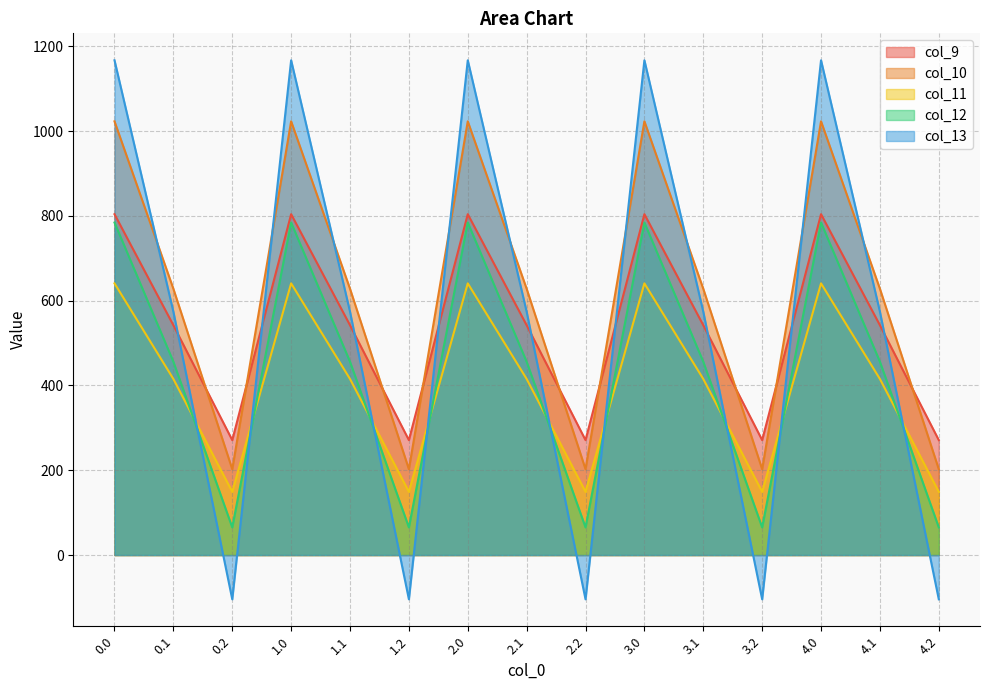

How many values in the col_12 series are below 456?

5